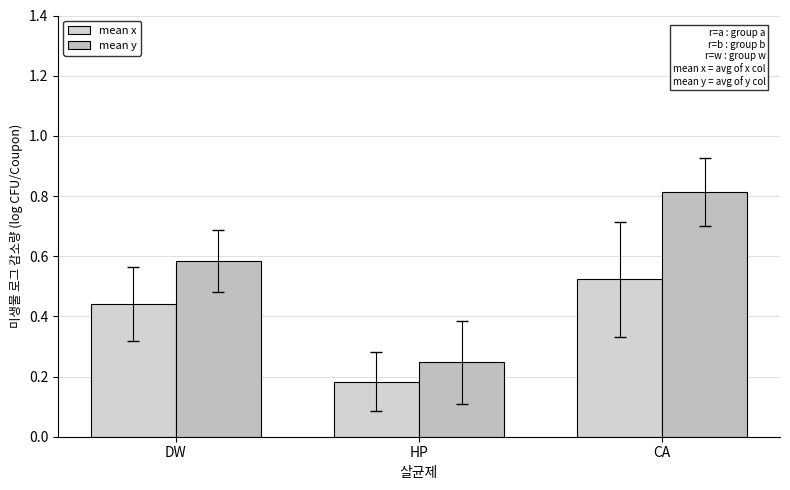

At which label is mean x closest to 0?

HP